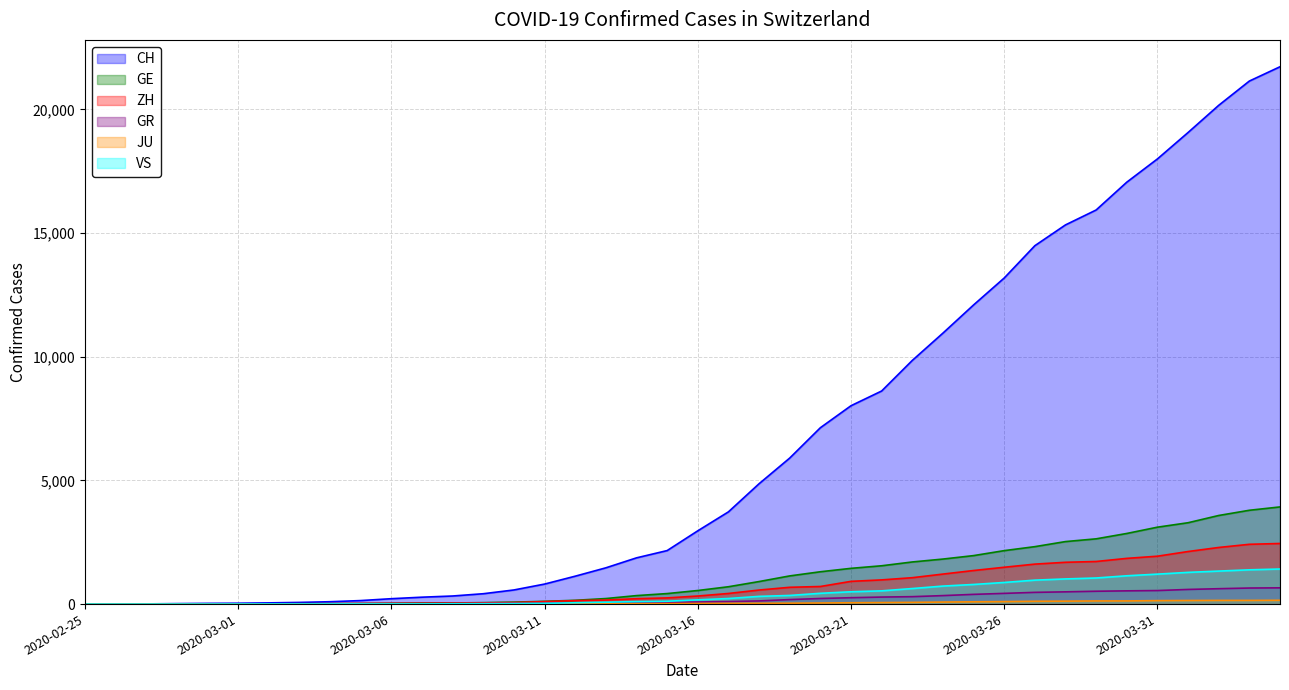

Which series has the largest range (max minus min)?

CH